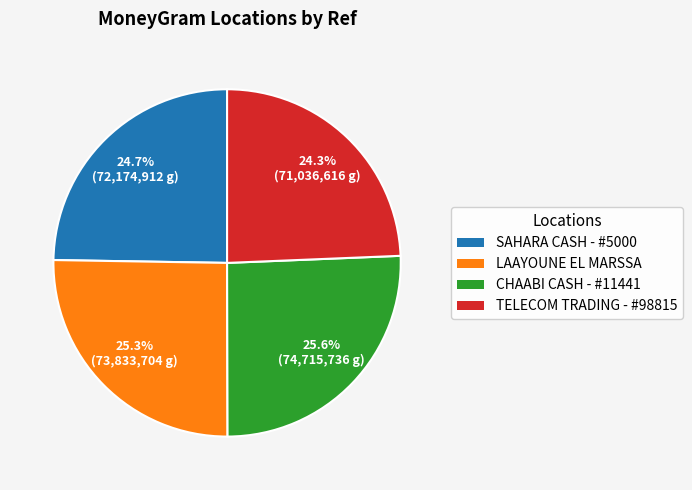

What is the ratio of the value at CHAABI CASH - #11441 to the value at LAAYOUNE EL MARSSA?

1.0